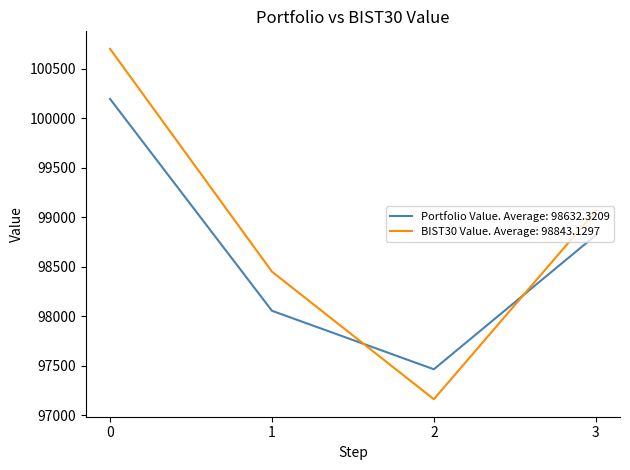

Does the chart have visible grid lines?

No